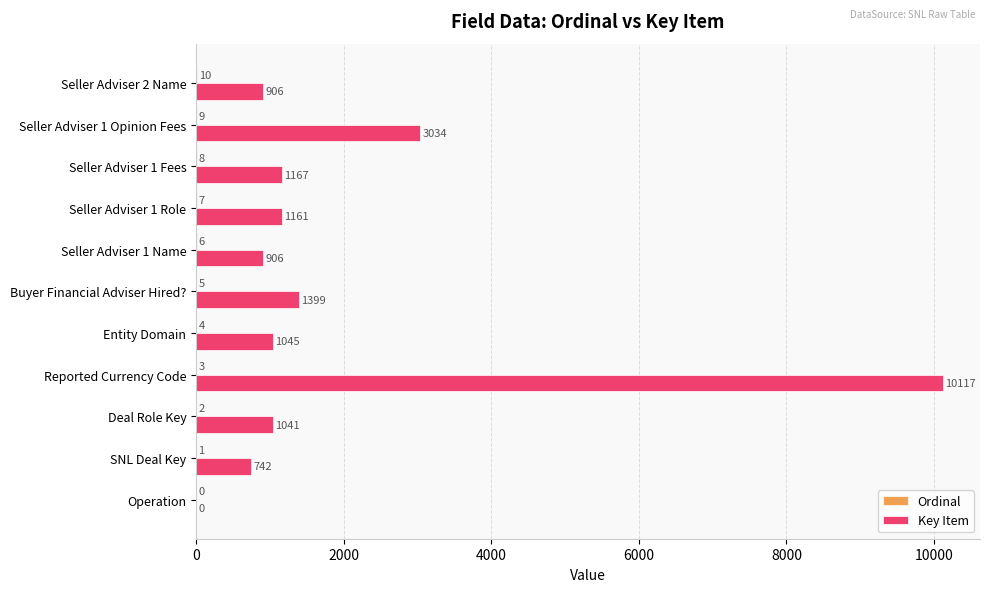

Is it true that Key Item equals 1161 at Seller Adviser 1 Role?

True